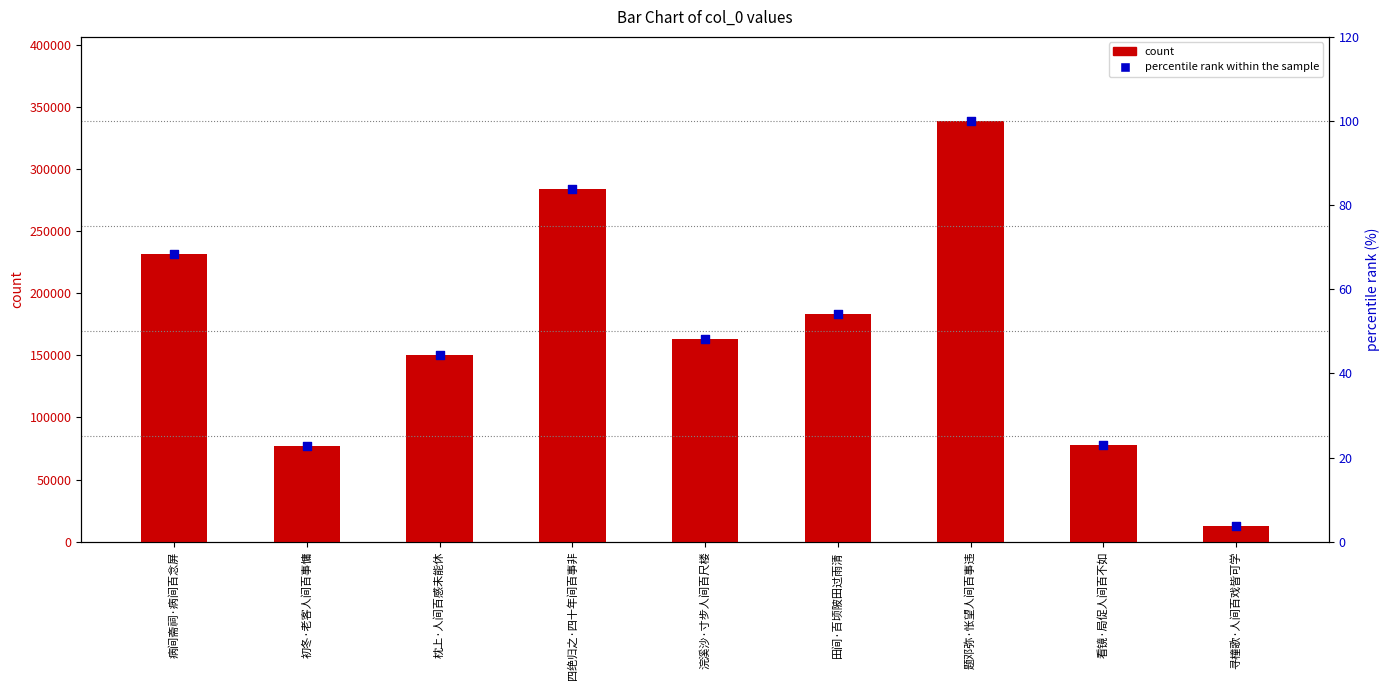

What is the total value across all series at 病间斋祠·病间百念屏?

231830.5